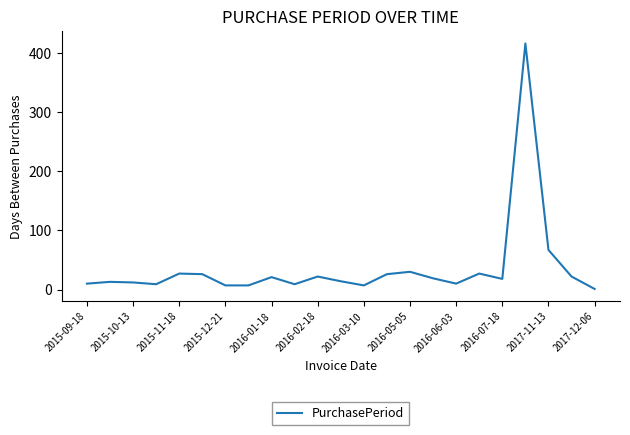

Which has a higher value, 2016-01-18 or 2015-09-18?

2016-01-18